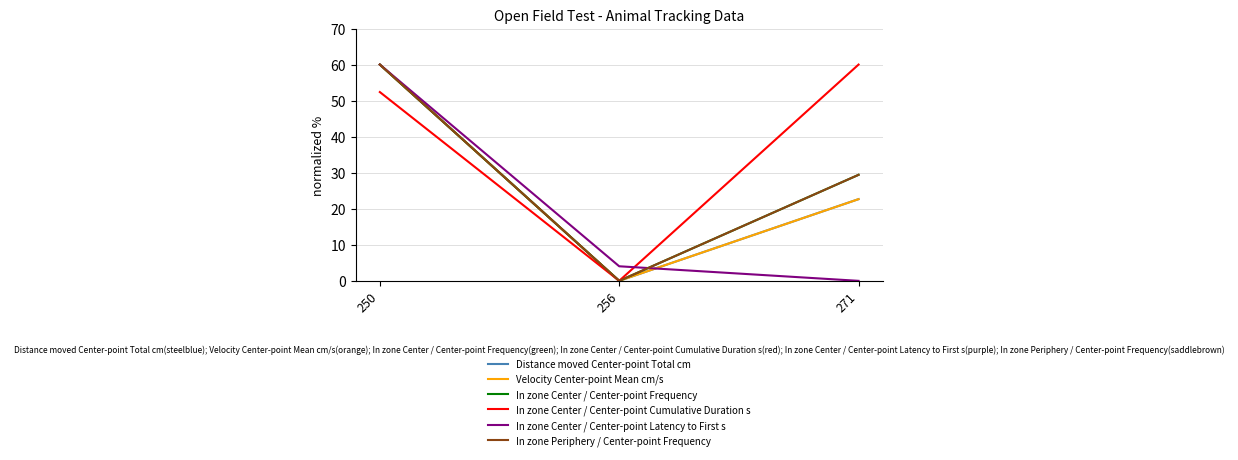

What is the difference between the Velocity Center-point Mean cm/s values at 271 and 256?

22.7